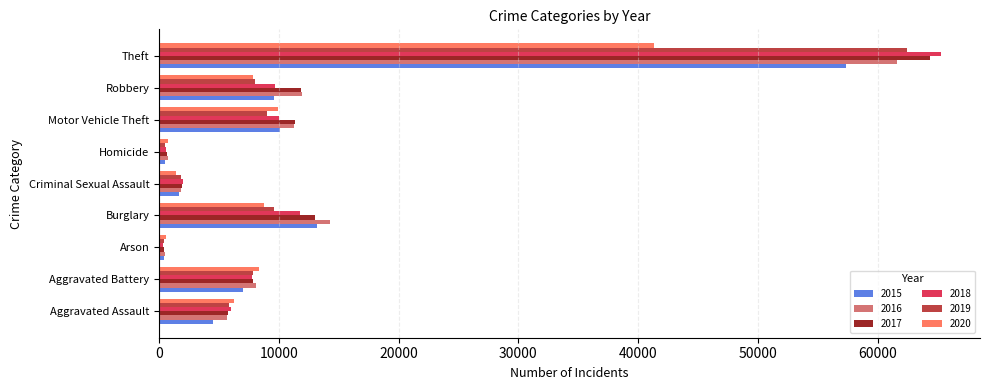

Is it true that 2017 equals 11380 at Motor Vehicle Theft?

True